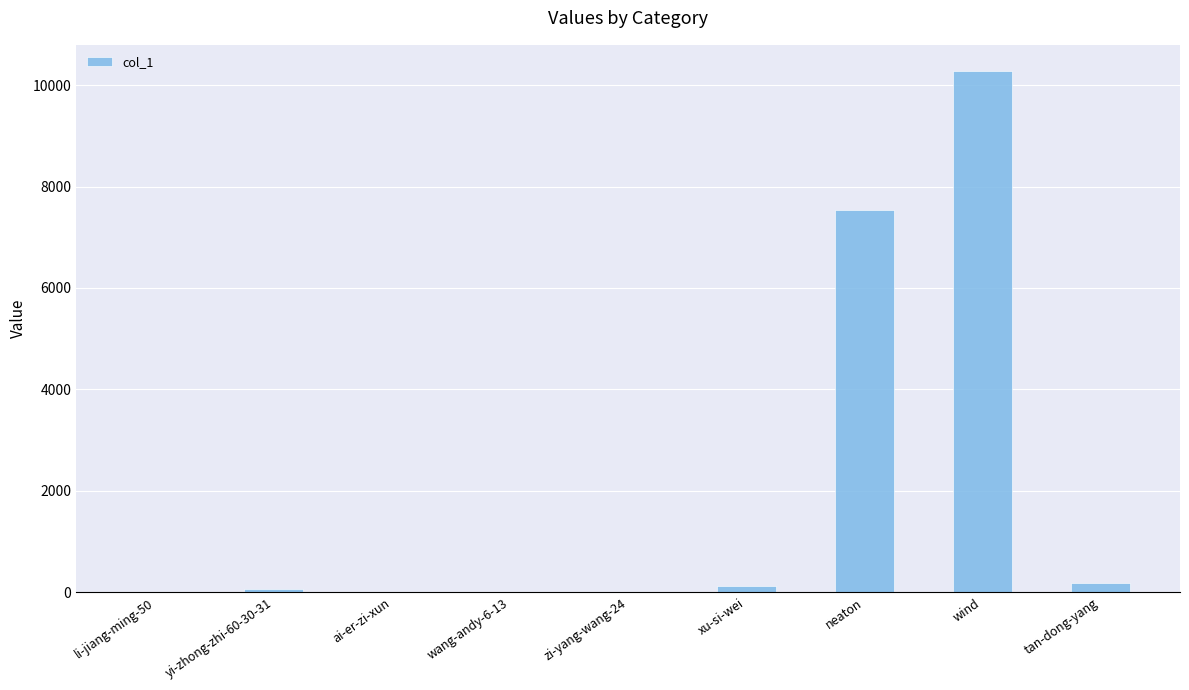

What is the sum of the values at tan-dong-yang and neaton?

7714